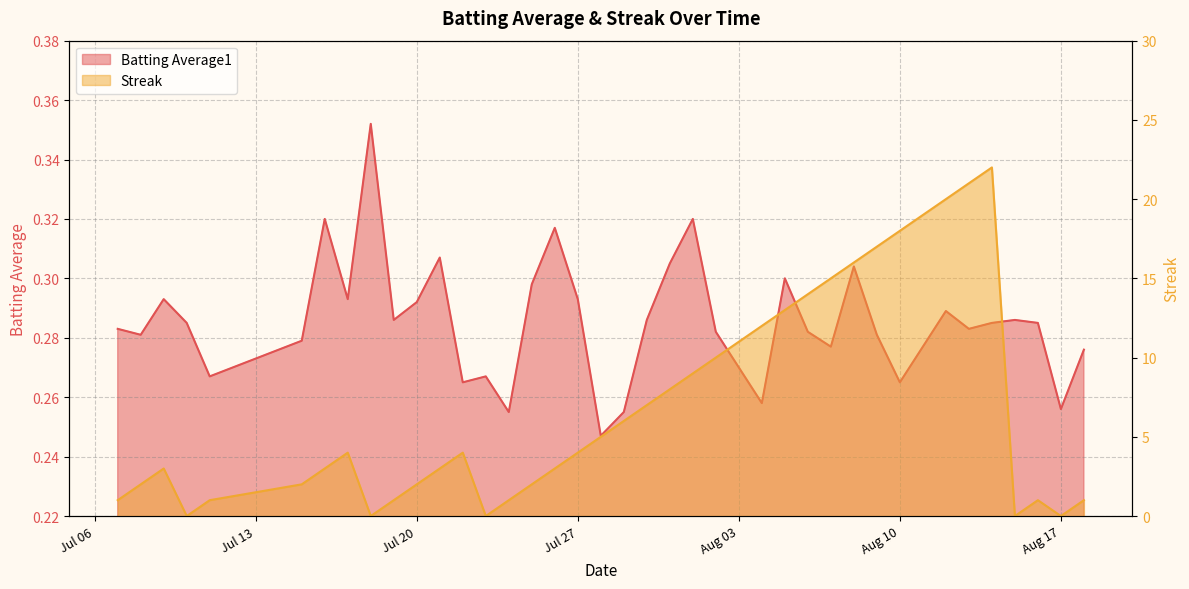

Where is Streak nearest to the value 11?

Aug 03